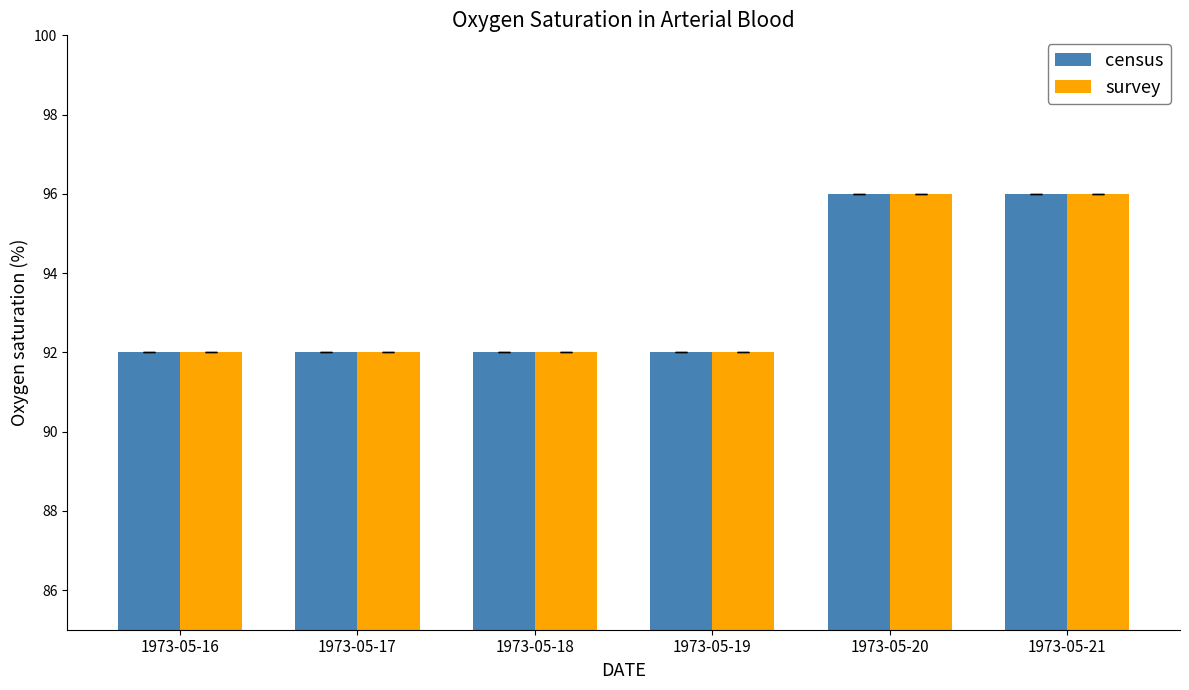

How many series are shown in this chart?

2